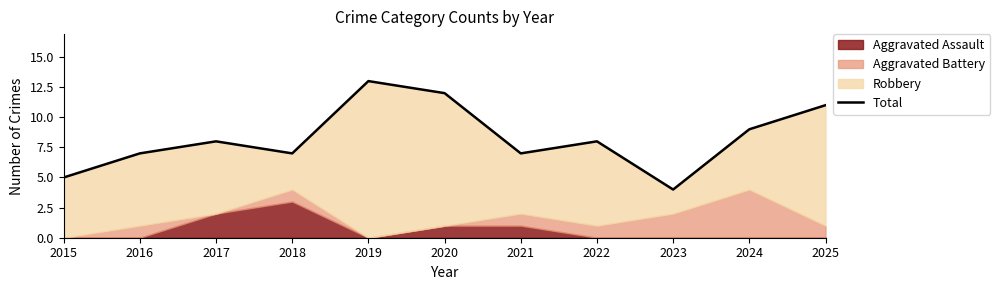

What is the sum of all values?

91